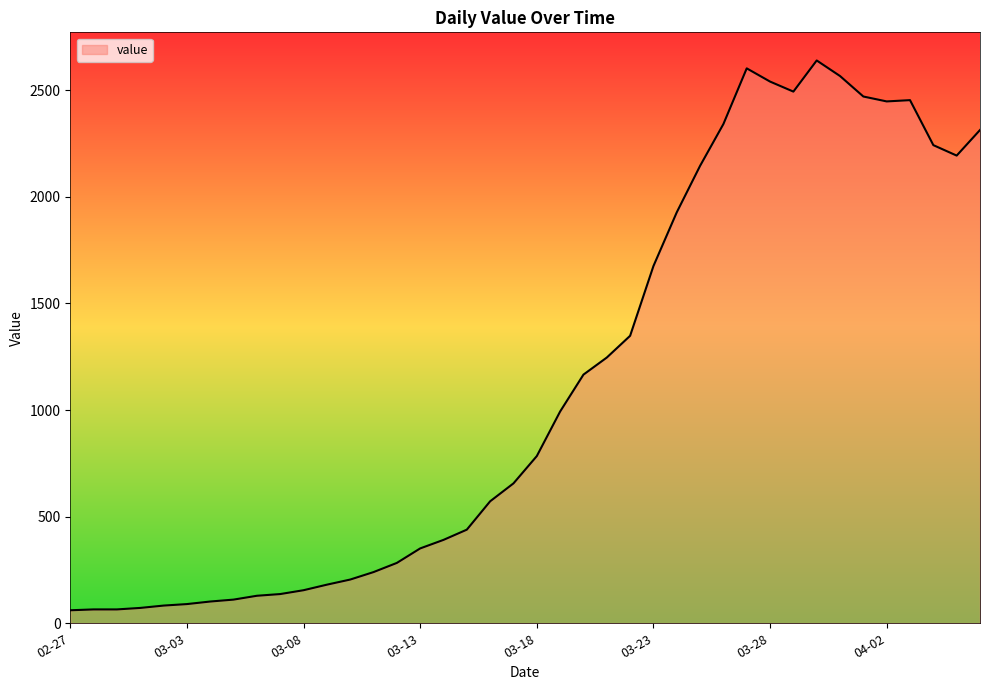

What is the greatest value displayed?

2639